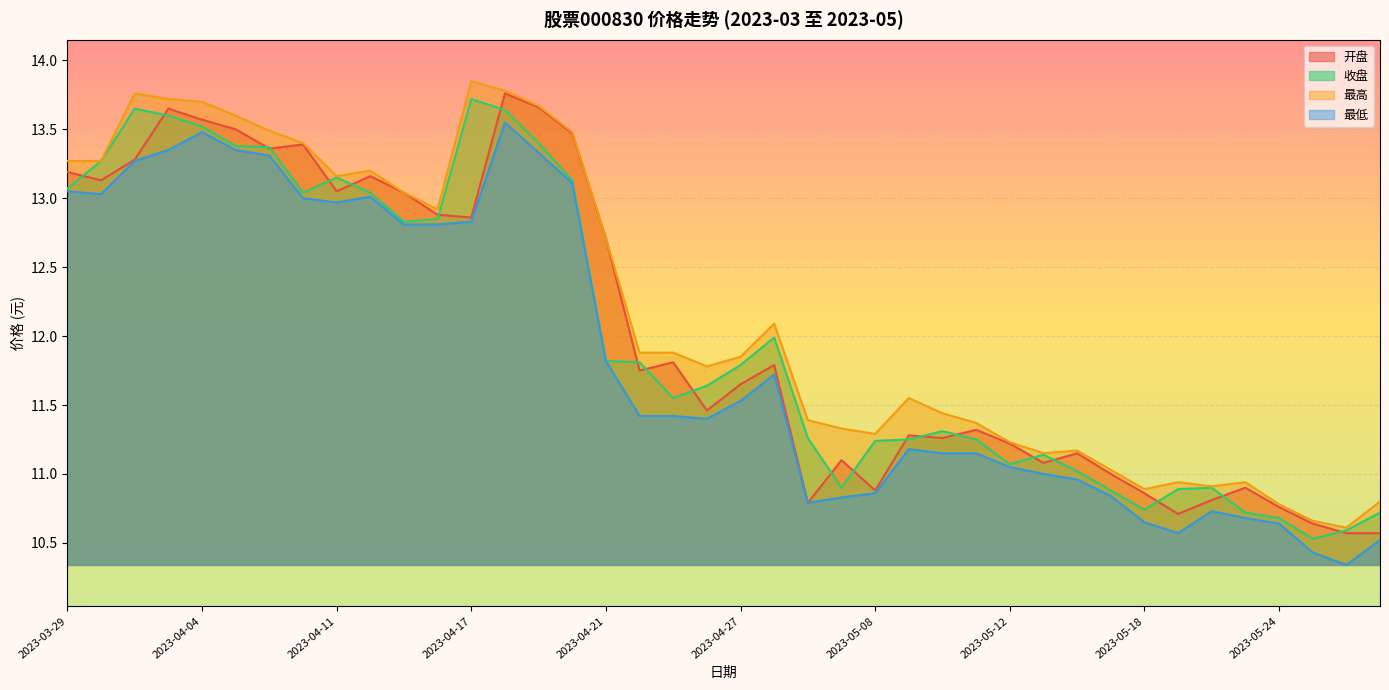

The 最低 series shows 3.6 at 2023-05-10. True or false?

False